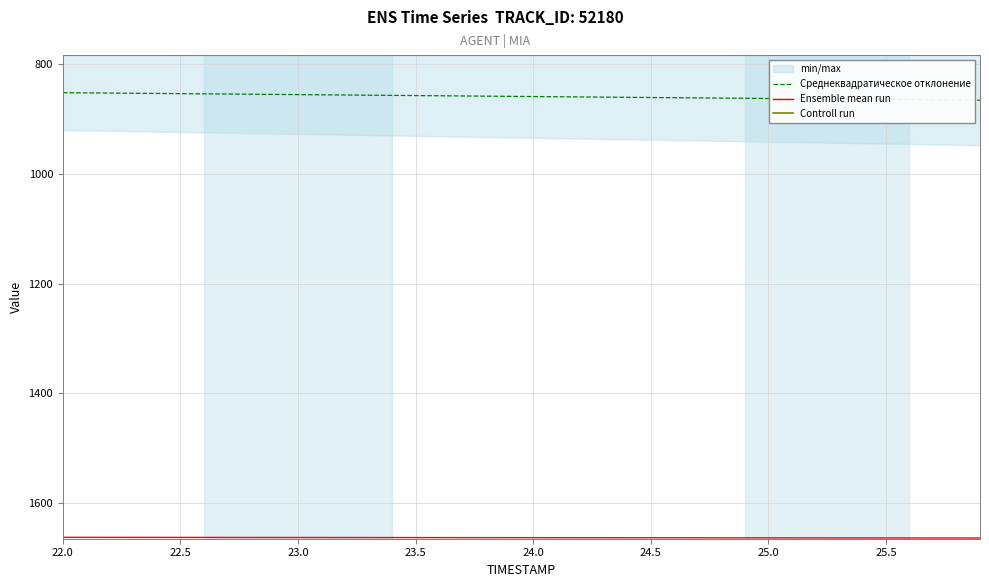

True or false: Ensemble mean run has a value of 2919.0 at 23.0.

False